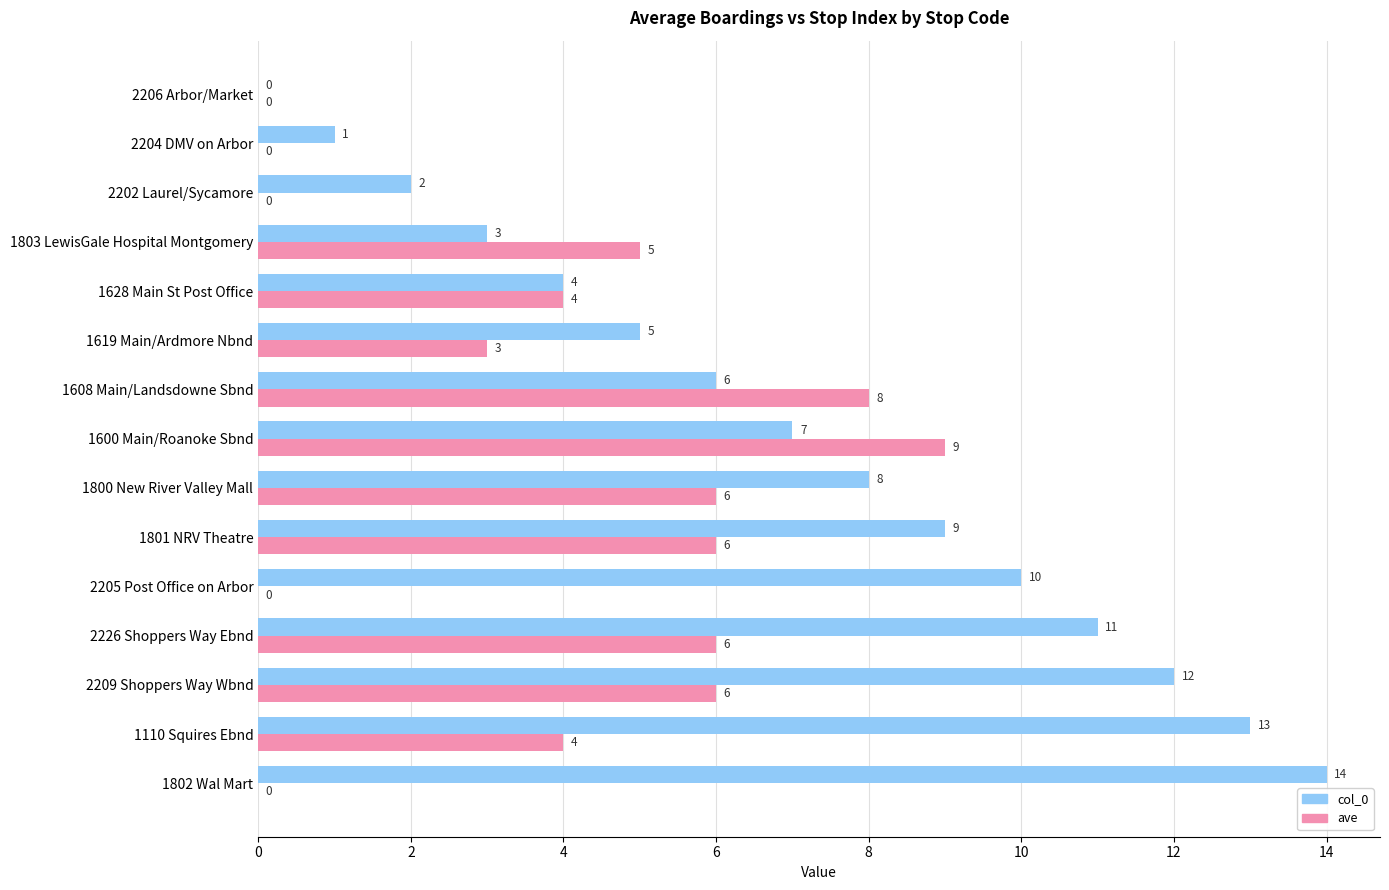

At which category does the chart reach its peak across all series?

1802 Wal Mart